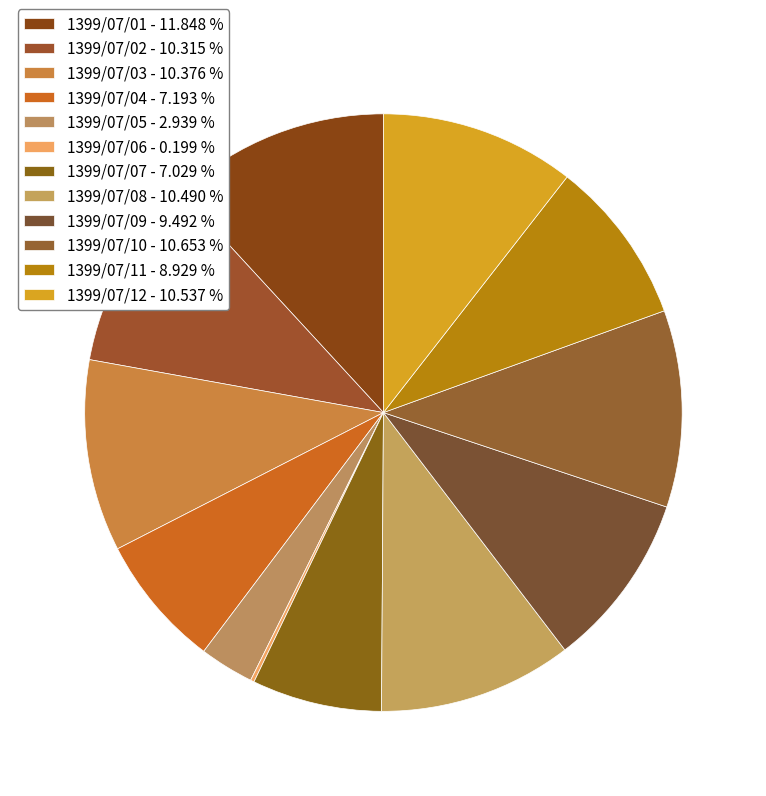

Does any single category account for the majority?

No